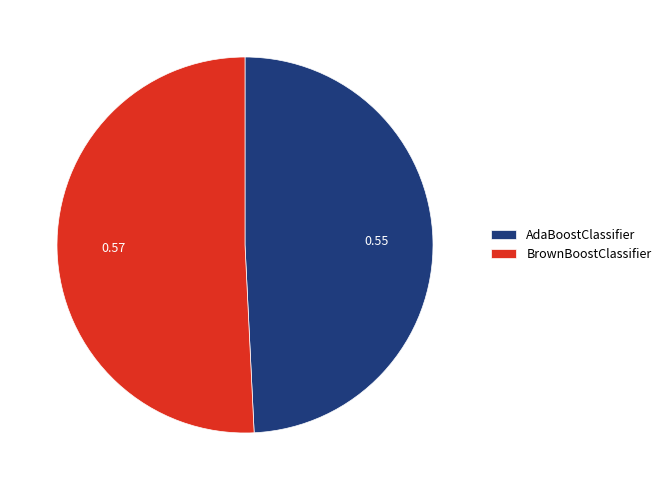

Rank the categories by value from lowest to highest.

AdaBoostClassifier, BrownBoostClassifier